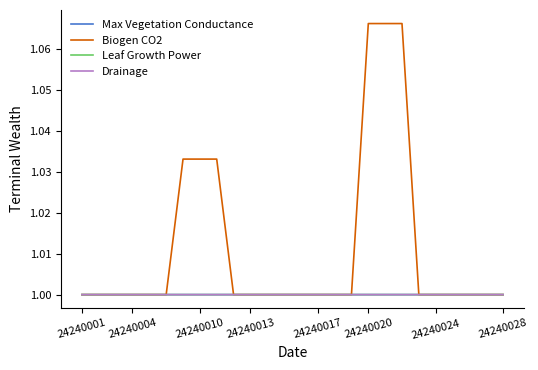

Which series has the largest total across all categories?

Biogen CO2